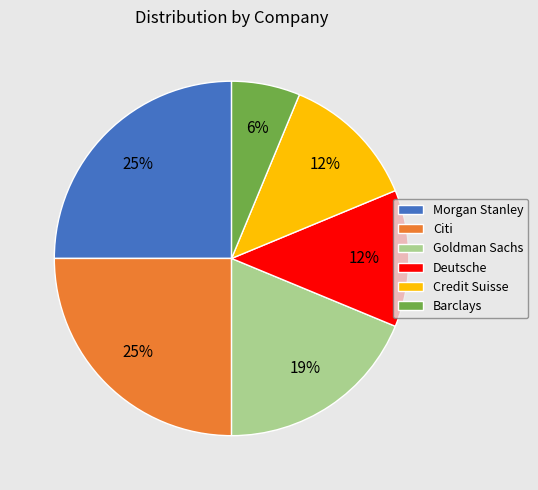

To the nearest percent, what is the difference between the largest and smallest slice percentages?

19%